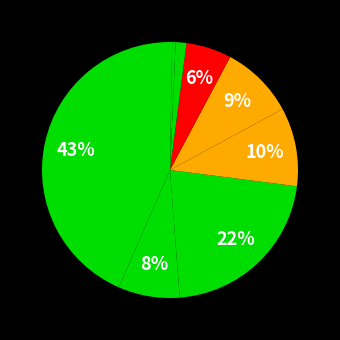

Rank the categories by value from highest to lowest.

Theft, Burglary, Robbery, Aggravated Battery, Motor Vehicle Theft, Aggravated Assault, Criminal Sexual Assault, Homicide, Arson